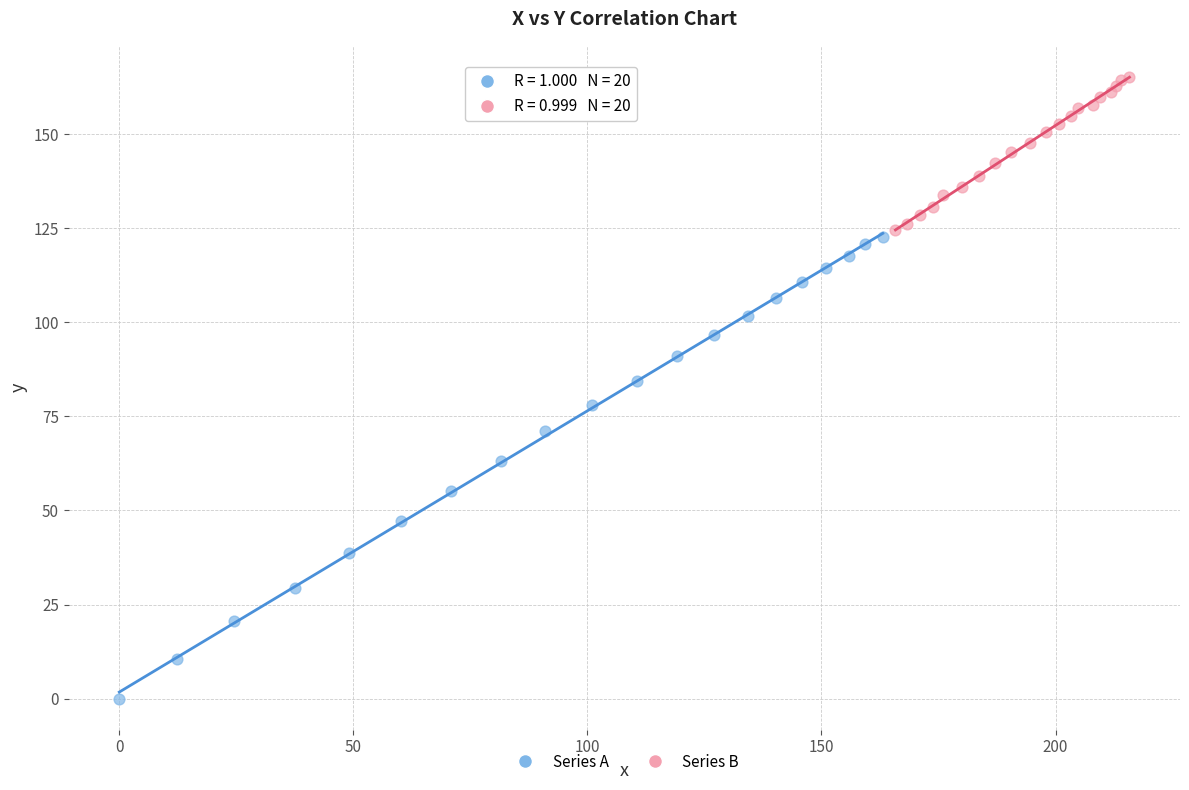

Which series contains the lowest Y value?

Series A